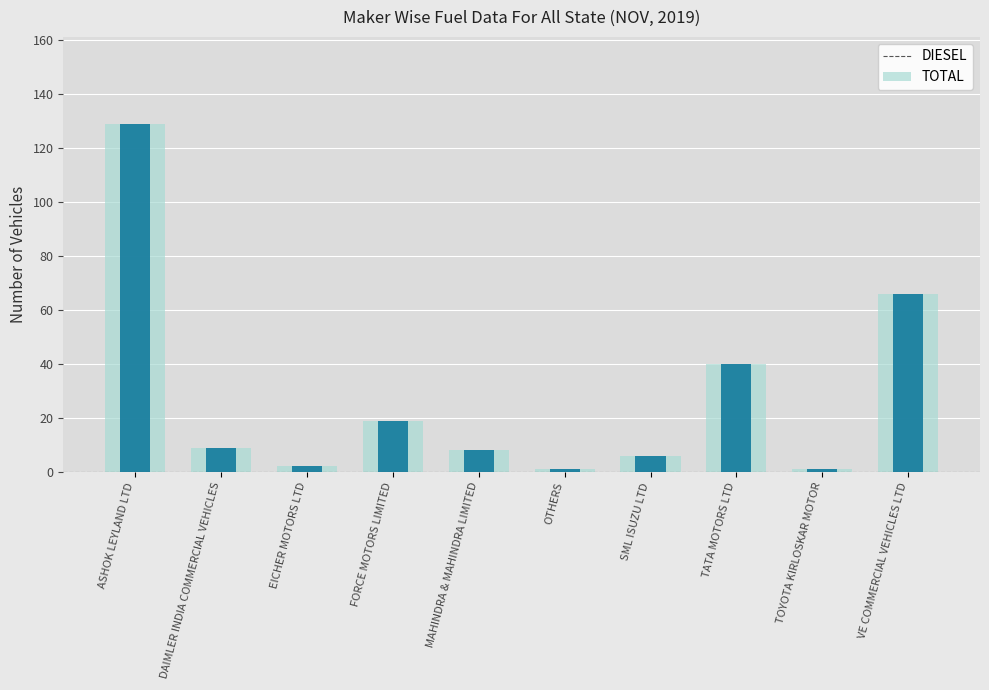

What is the difference between the maximum and minimum values in the DIESEL series?

128